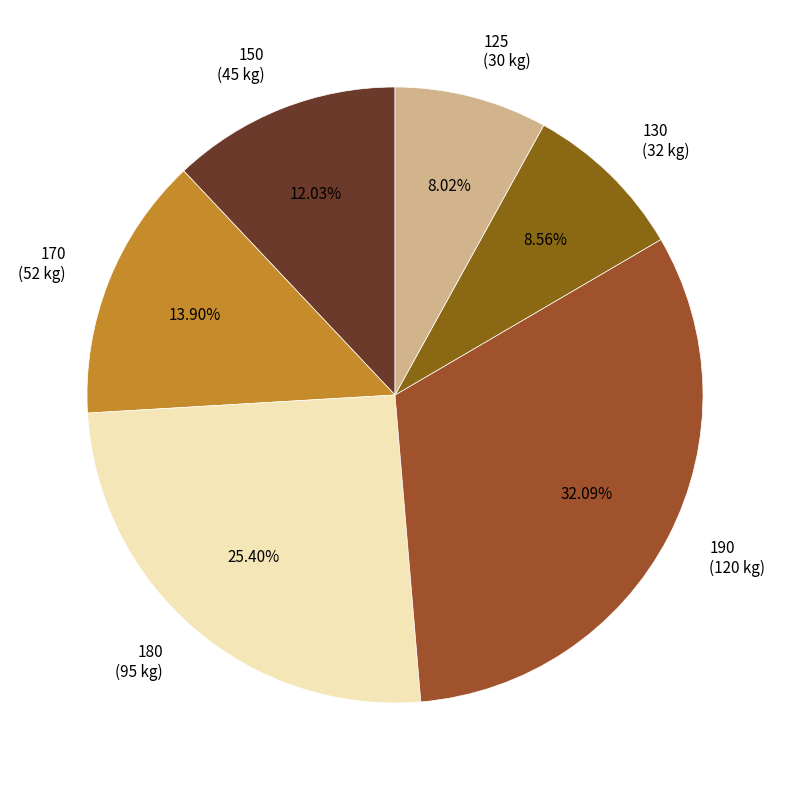

What percentage do 130 and 180 together represent?

34.0%